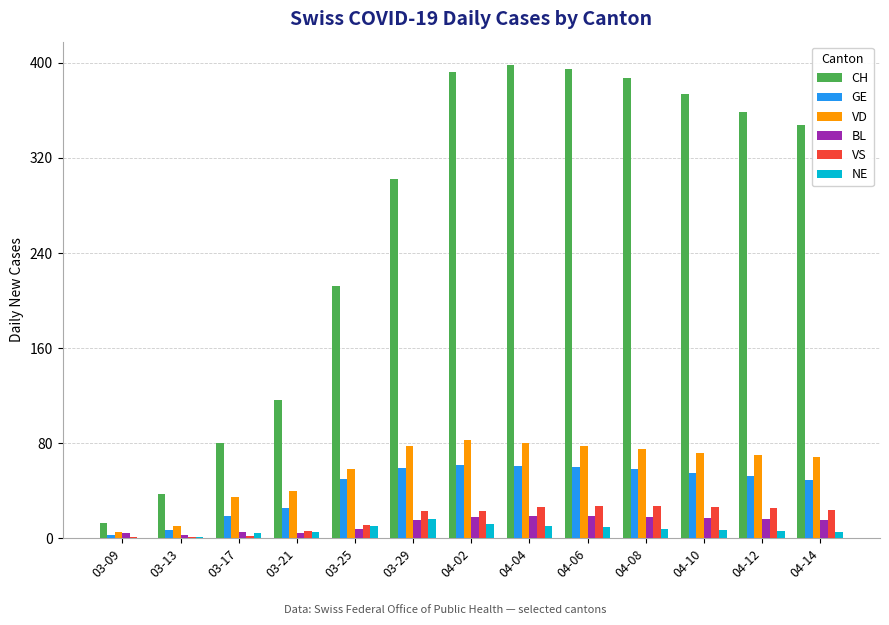

What is the greatest value displayed?

398